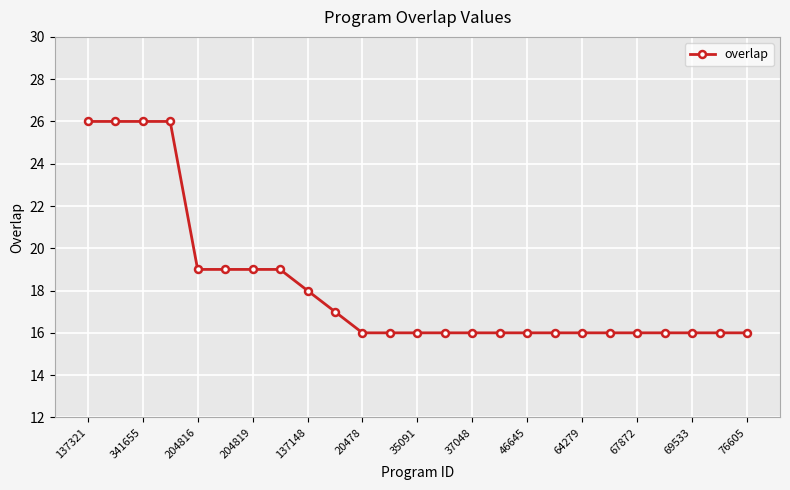

What is the value of the 8th point from the left?

19